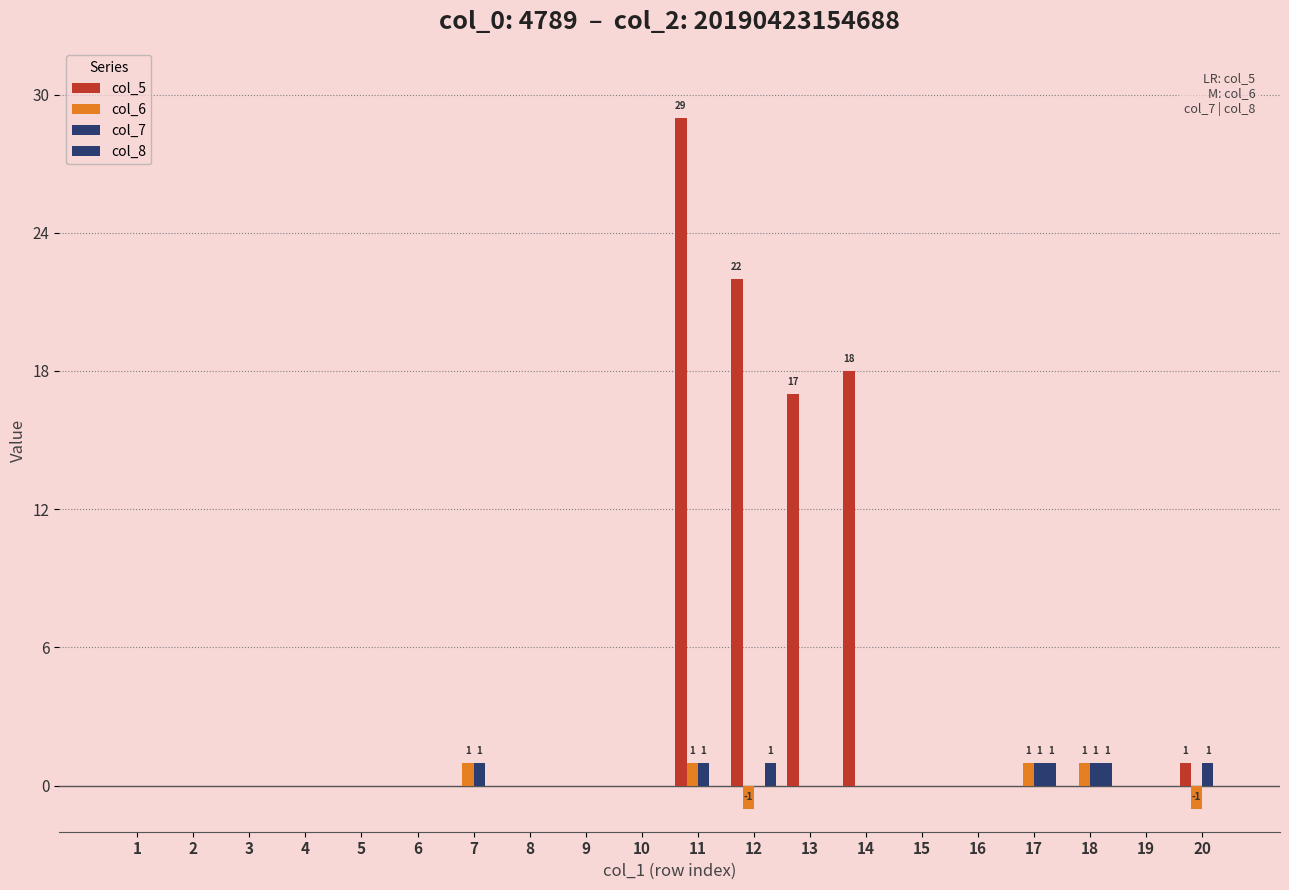

Count the number of categories in the chart.

20